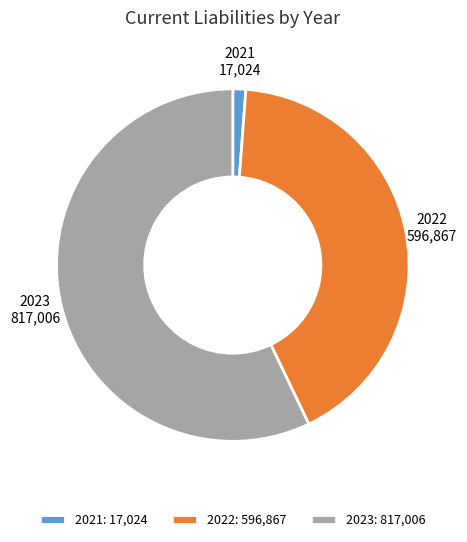

Rank the categories by value from highest to lowest.

2023, 2022, 2021